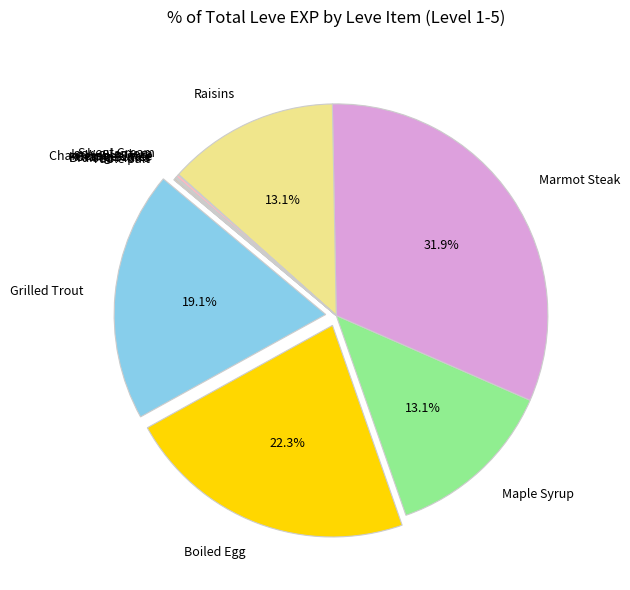

Combined, what portion of the pie is Maple Syrup and Grilled Trout?

32.2%